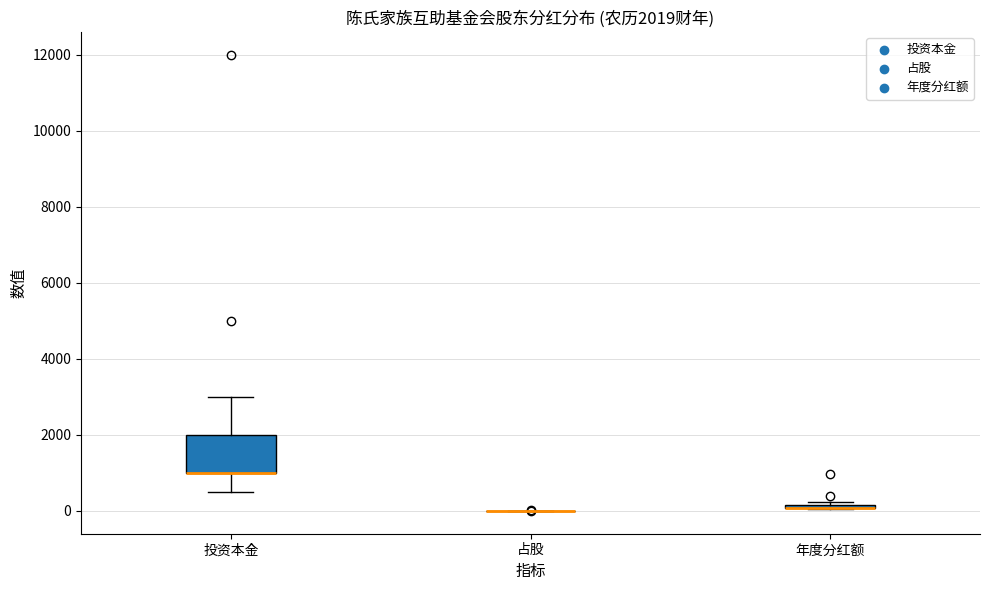

Comparing the boxes themselves (not the whiskers), which one is the tallest?

投资本金